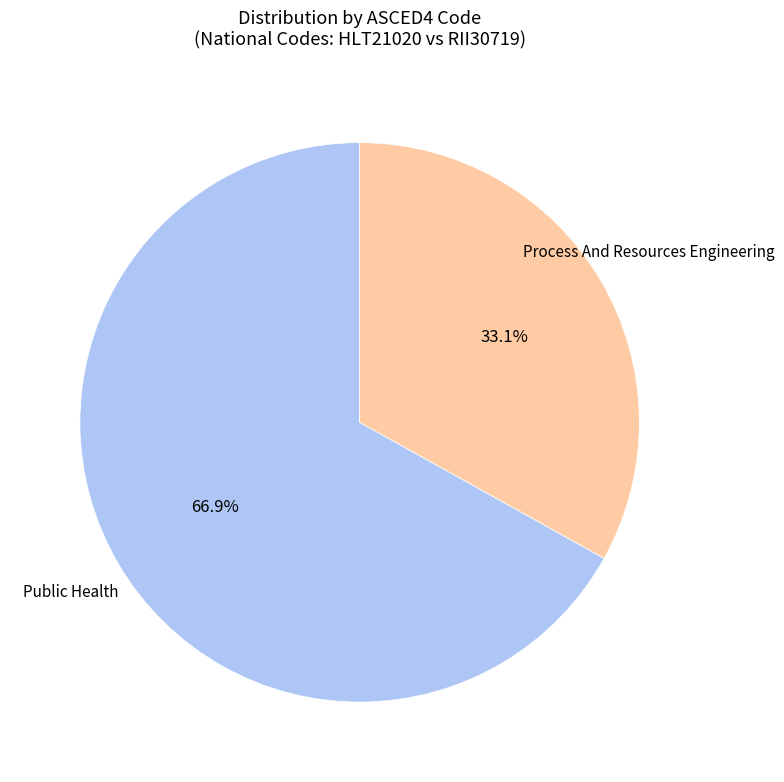

Does any single category account for the majority?

Yes